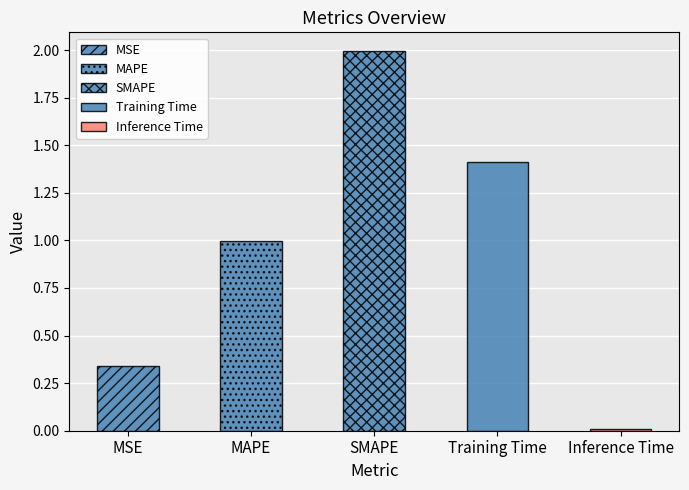

True or false: the data shows 0.6 at MAPE.

False